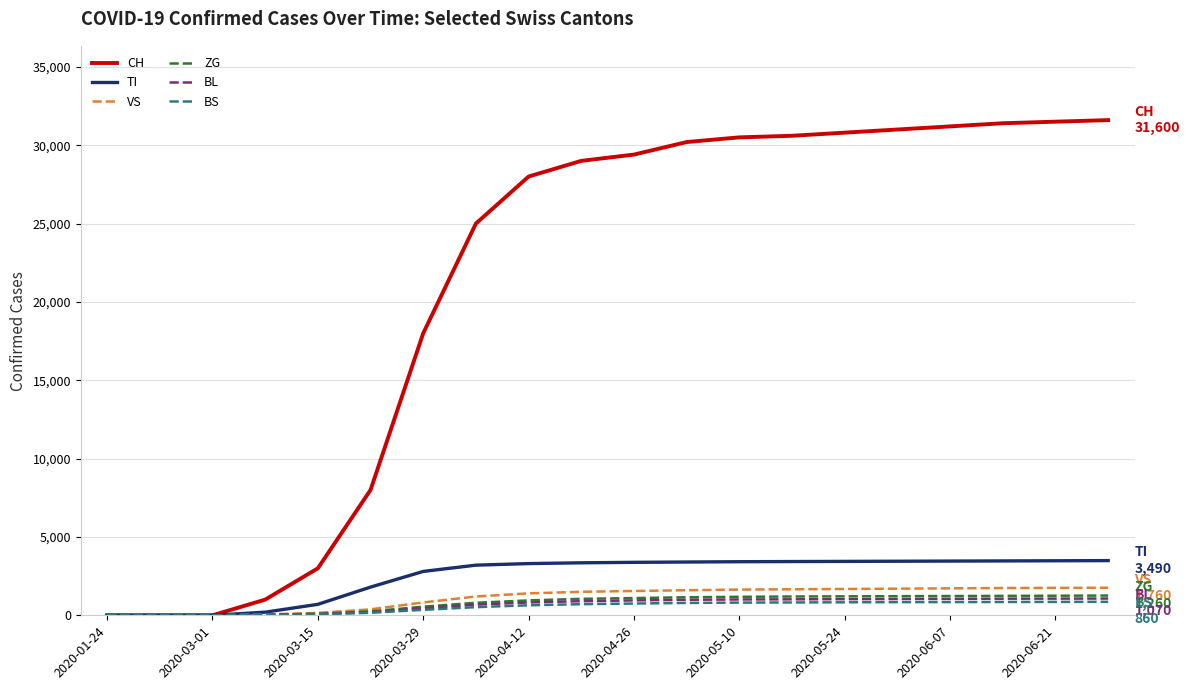

Which series has the largest total across all categories?

CH